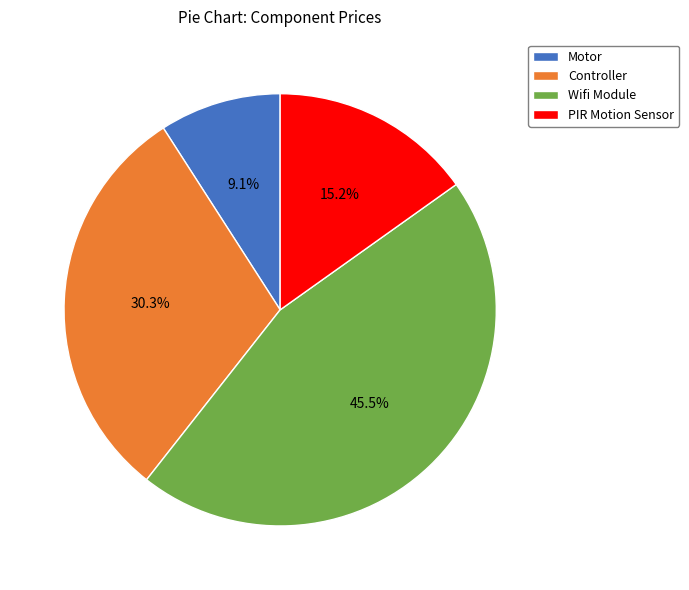

To the nearest percent, what percentage of the pie is Motor?

9%